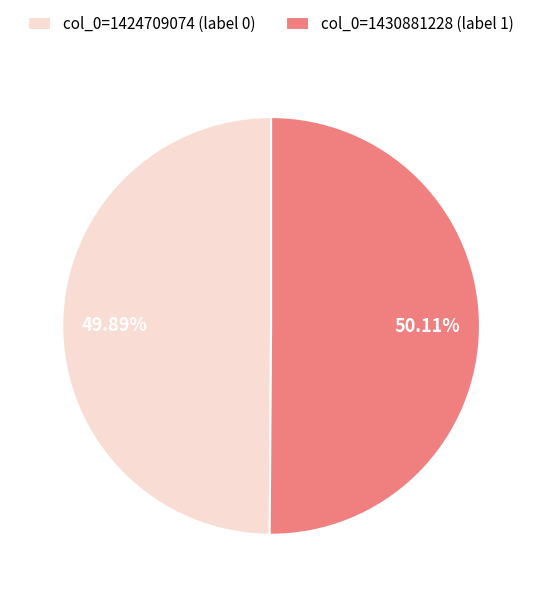

Is the sum of col_0=1424709074 (label 0) and col_0=1430881228 (label 1) greater than half?

Yes